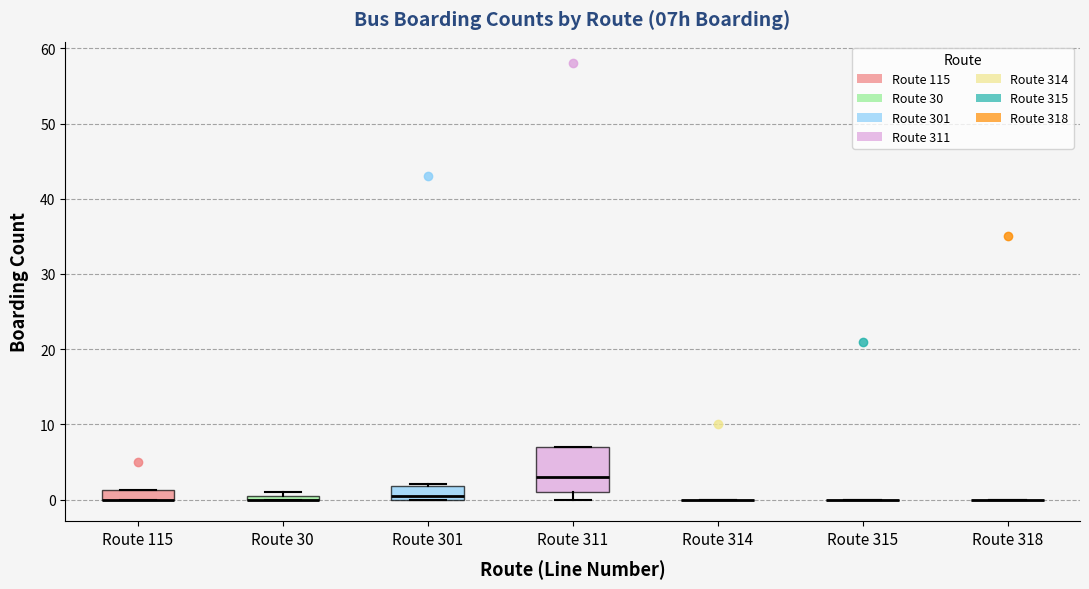

Comparing the boxes themselves (not the whiskers), which one is the tallest?

Route 311